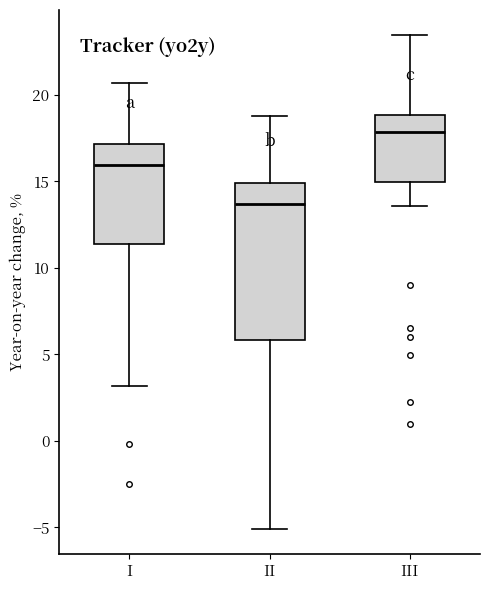

Reading left to right, read every box against the y-axis: the position of its median line, the range the box covers, and the ends of its whiskers. The values are not printed on the chart, so give them approximately, as read against the axis.

I: median 16.0, box 11.5 to 17.0, whiskers 3.0 to 20.5
II: median 13.5, box 6.0 to 15.0, whiskers -5.0 to 19.0
III: median 18.0, box 15.0 to 19.0, whiskers 13.5 to 23.5